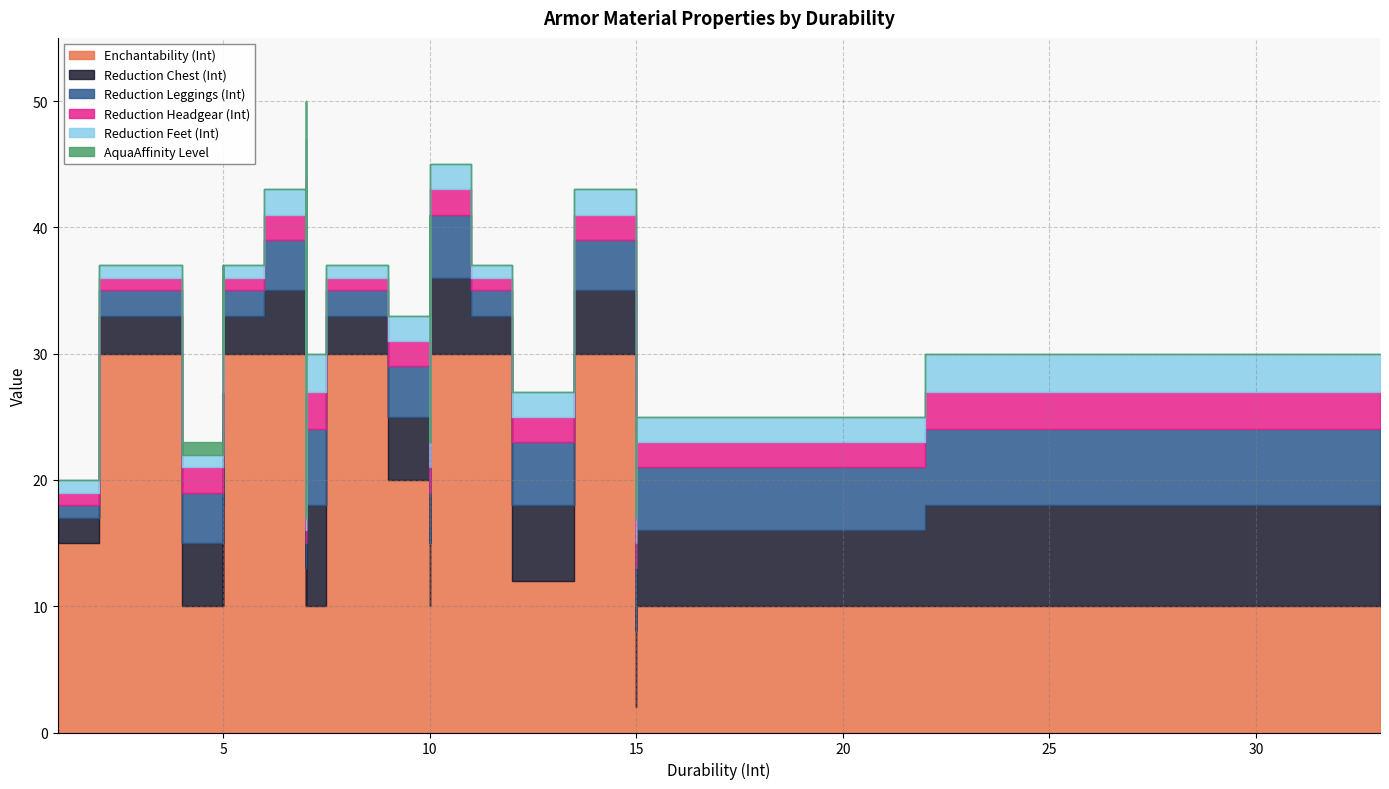

Is it true that Reduction Feet (Int) equals 3 at 28?

True